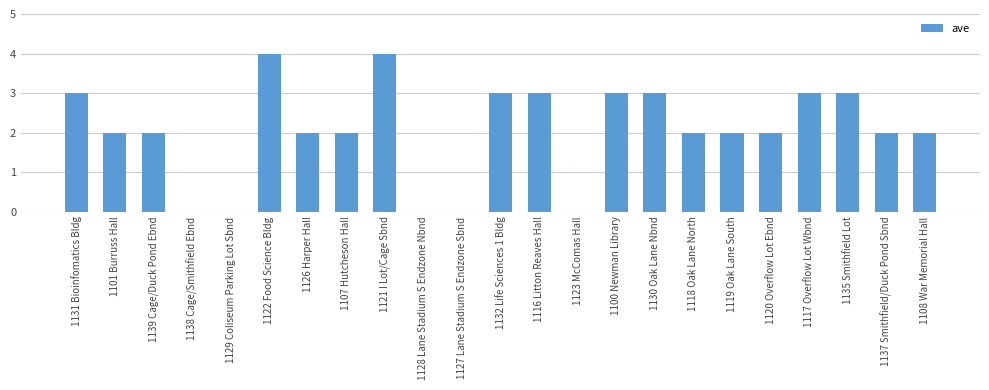

Reading right to left, list all the values displayed in this chart.

1108 War Memorial Hall=2	1137 Smithfield/Duck Pond Sbnd=2	1135 Smithfield Lot=3	1117 Overflow Lot Wbnd=3	1120 Overflow Lot Ebnd=2	1119 Oak Lane South=2	1118 Oak Lane North=2	1130 Oak Lane Nbnd=3	1100 Newman Library=3	1123 McComas Hall=0	1116 Litton Reaves Hall=3	1132 Life Sciences 1 Bldg=3	1127 Lane Stadium S Endzone Sbnd=0	1128 Lane Stadium S Endzone Nbnd=0	1121 I Lot/Cage Sbnd=4	1107 Hutcheson Hall=2	1126 Harper Hall=2	1122 Food Science Bldg=4	1129 Coliseum Parking Lot Sbnd=0	1138 Cage/Smithfield Ebnd=0	1139 Cage/Duck Pond Ebnd=2	1101 Burruss Hall=2	1131 Bioinfomatics Bldg=3